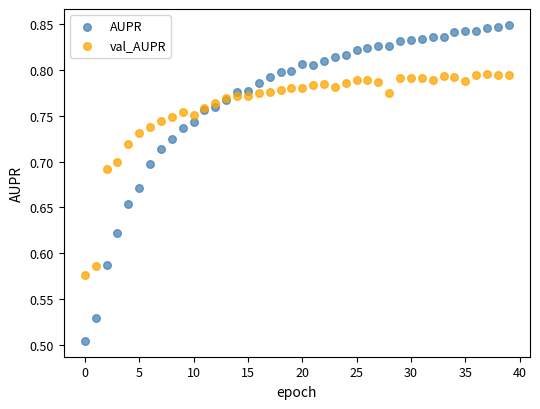

Which series reaches the maximum Y coordinate?

AUPR